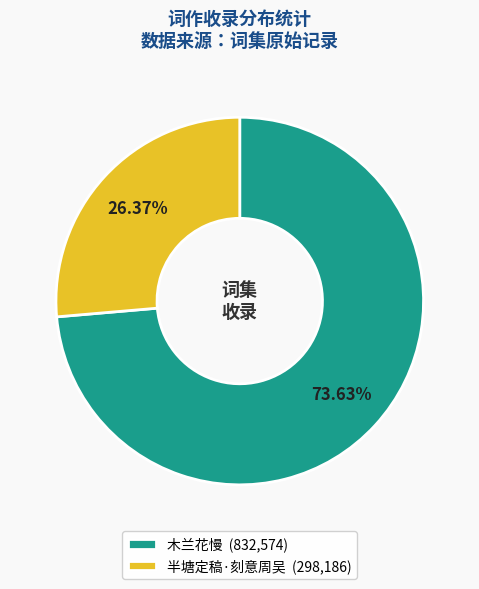

Which category has the biggest portion of the pie?

木兰花慢